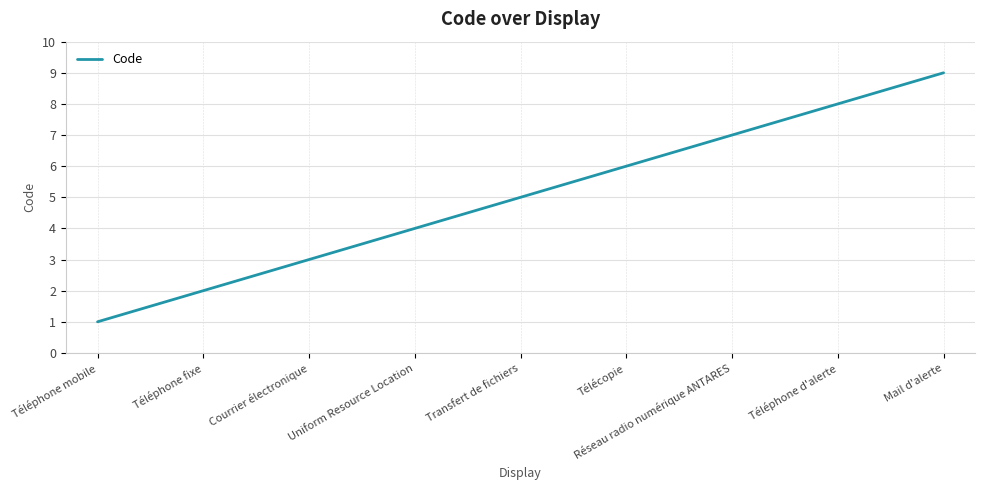

True or false: the data has more than 0 interior local peaks.

False